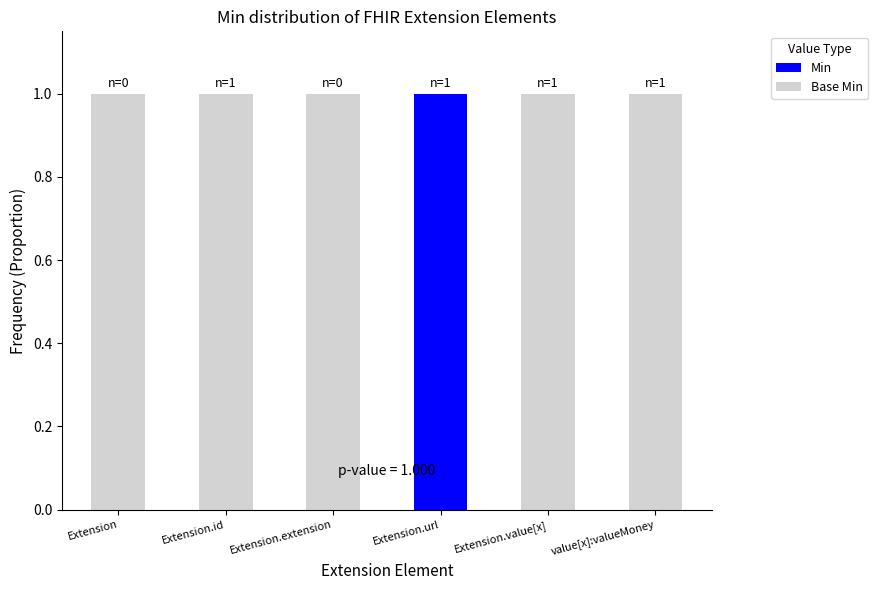

Which category has the highest value in the Min series?

Extension.url